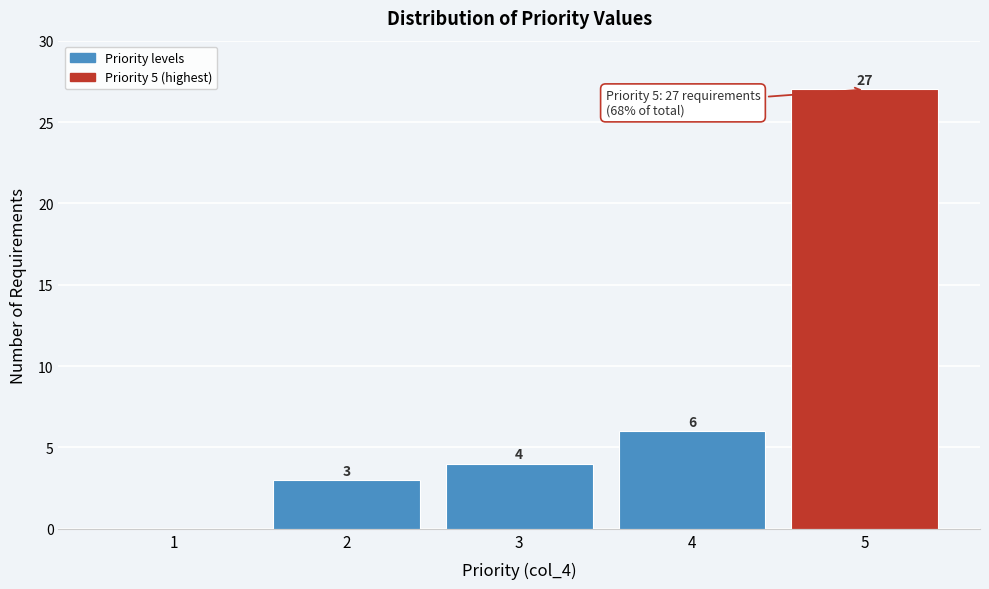

Reading right to left, what are all the values shown in this chart?

5=27	4=6	3=4	2=3	1=0